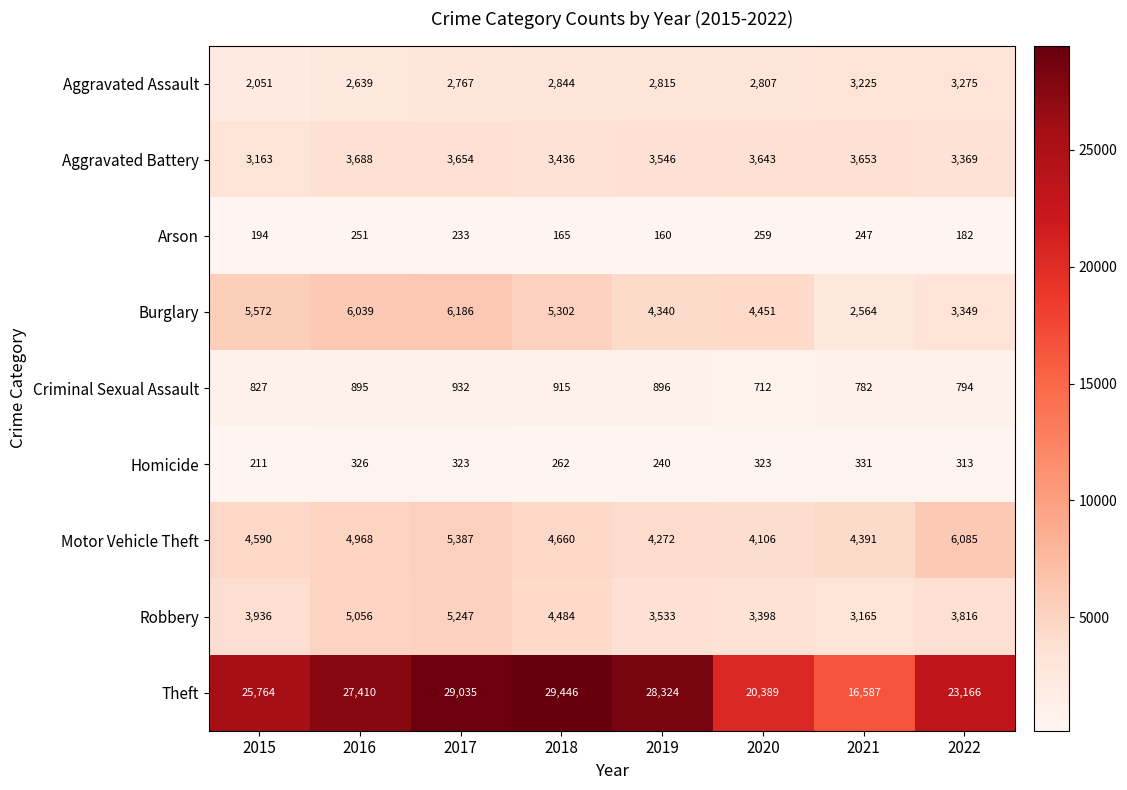

What is the lowest value of the Robbery series?

3165